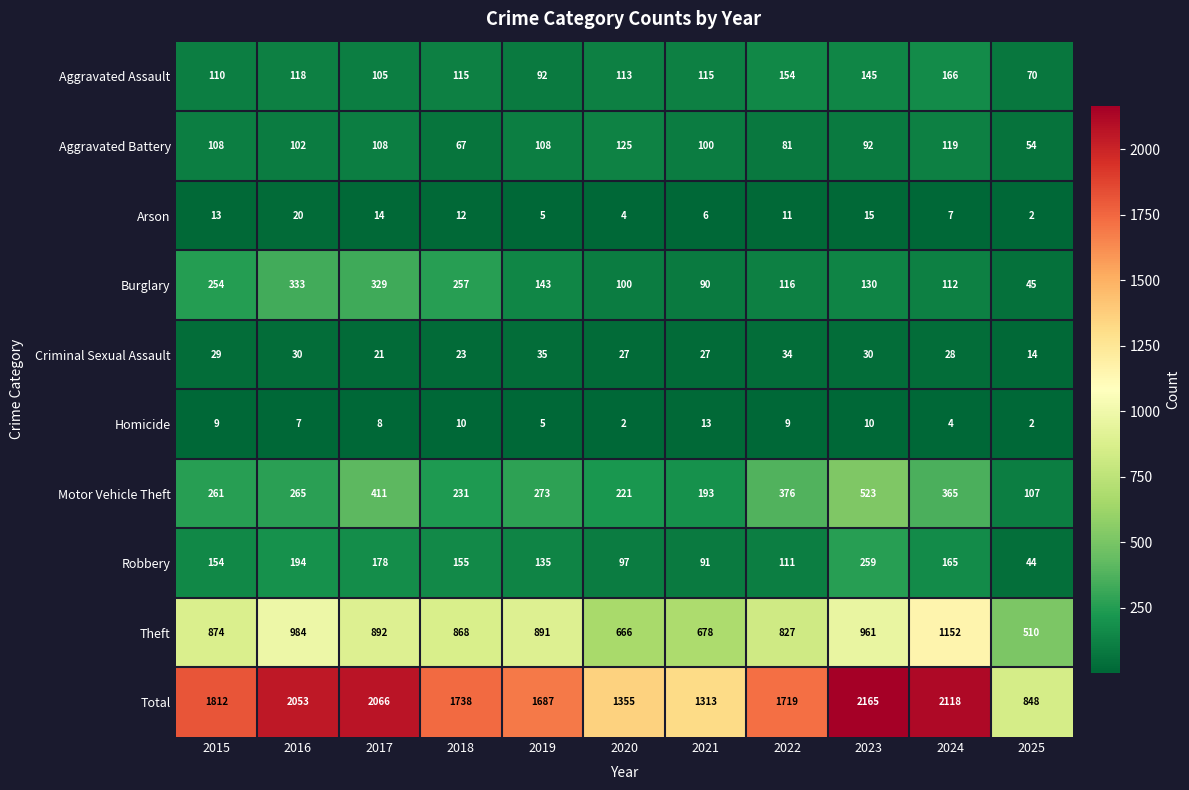

What is the minimum value shown in the chart?

2